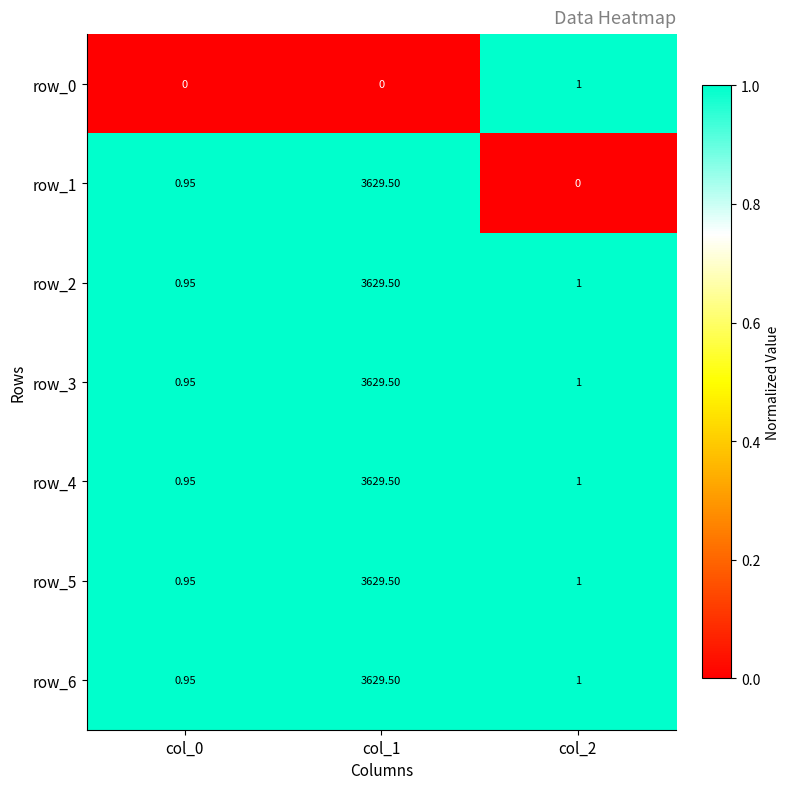

Which series has the largest total across all categories?

row_2